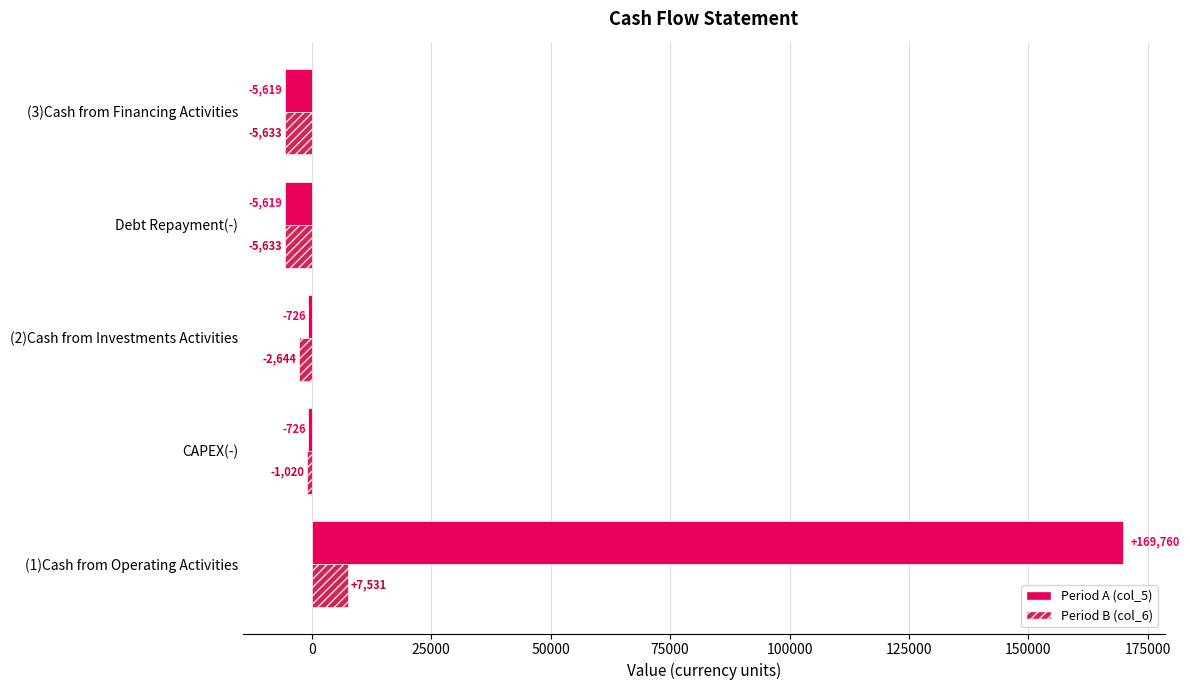

What is the difference between the maximum and minimum values in the Period A (col_5) series?

175379